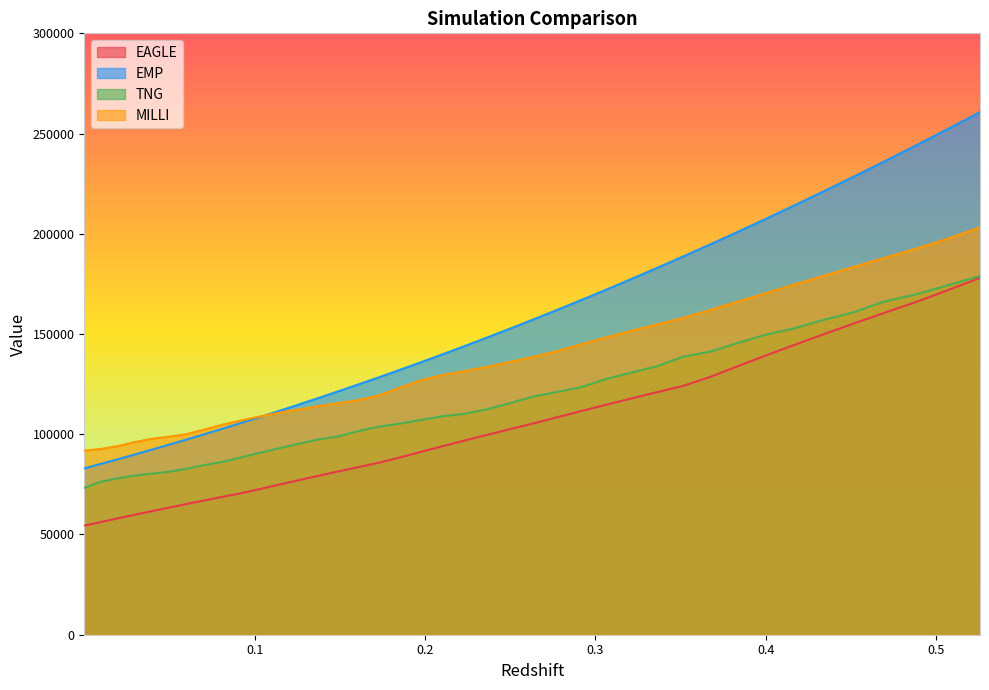

List the series in order of their overall mean, lowest first.

EAGLE, TNG, MILLI, EMP